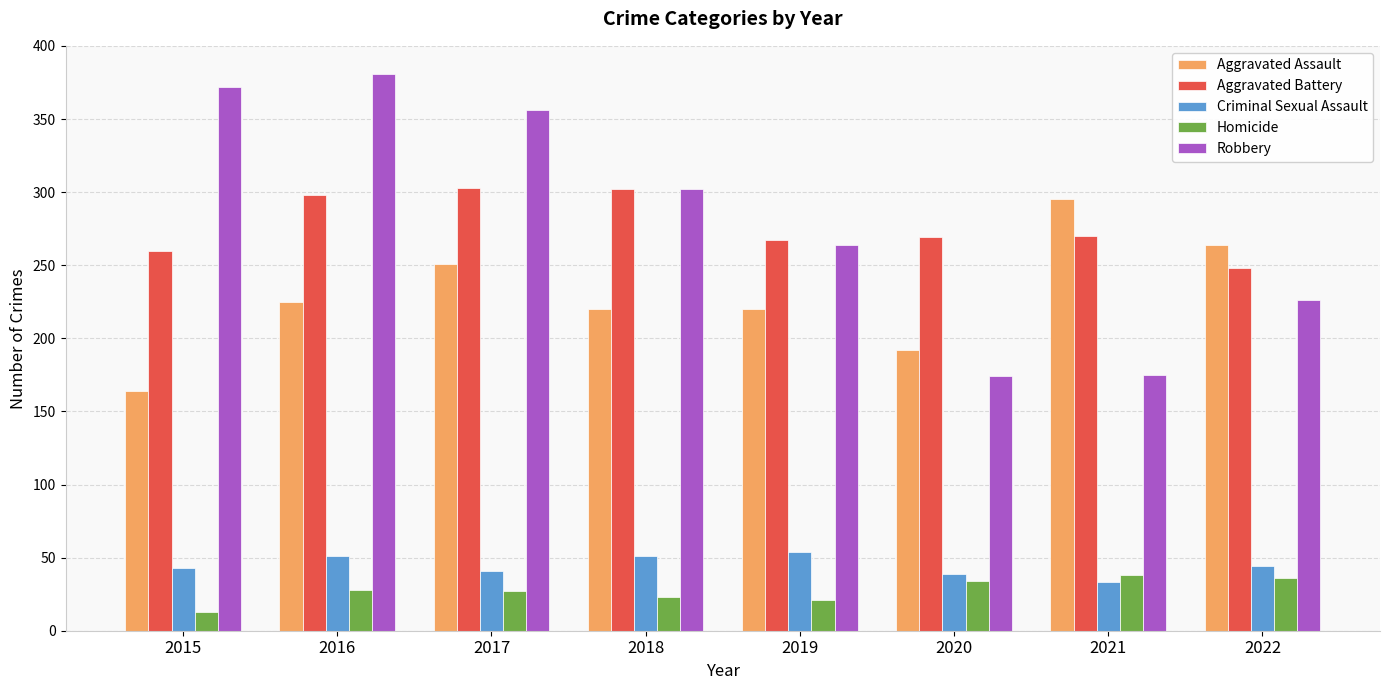

Which category has the highest value across all series?

2016